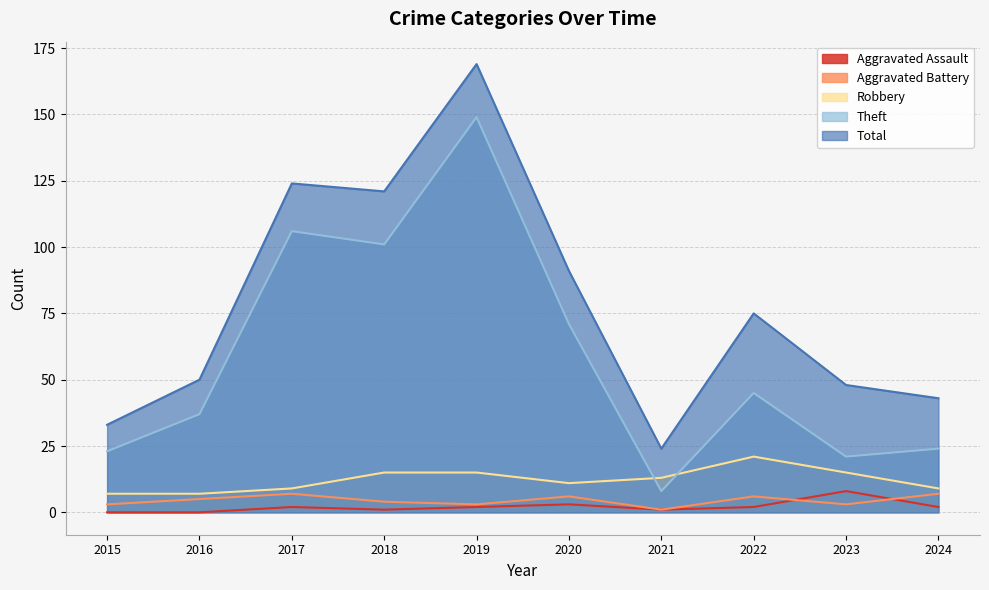

True or false: Aggravated Battery and Theft intersect in this chart.

False